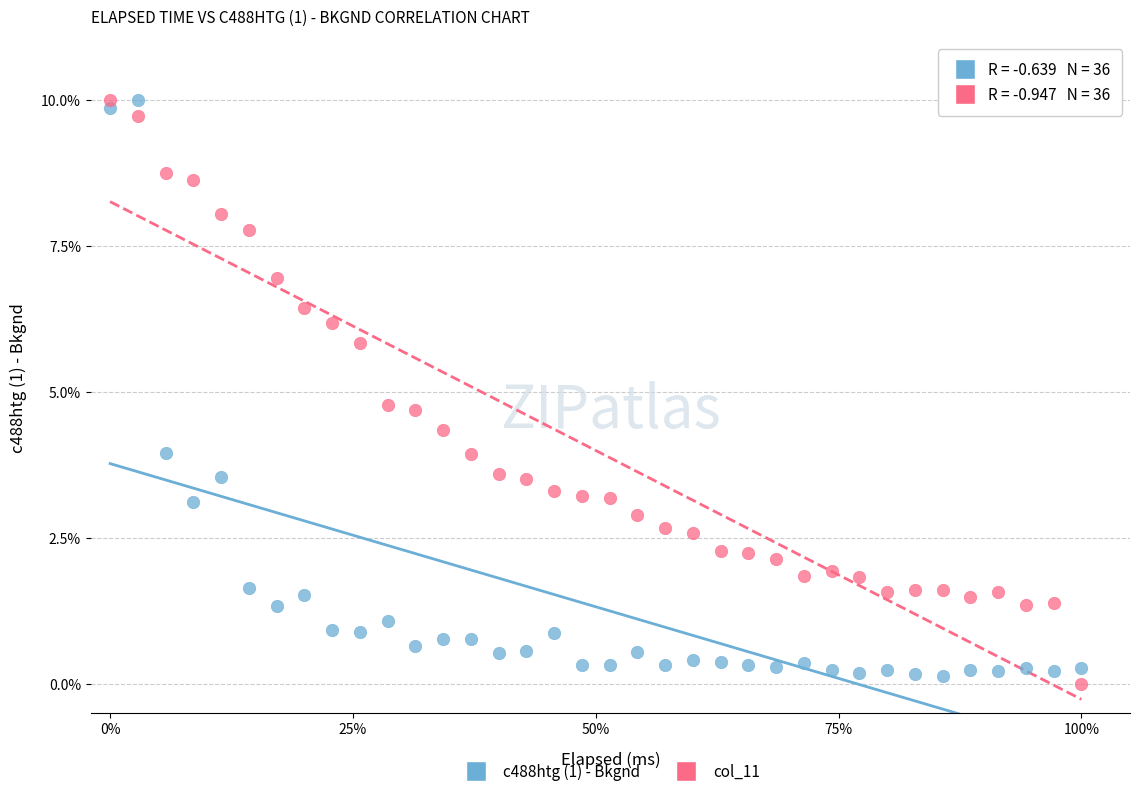

Across all data points, what is the range of Y values (max minus min)?

10.0